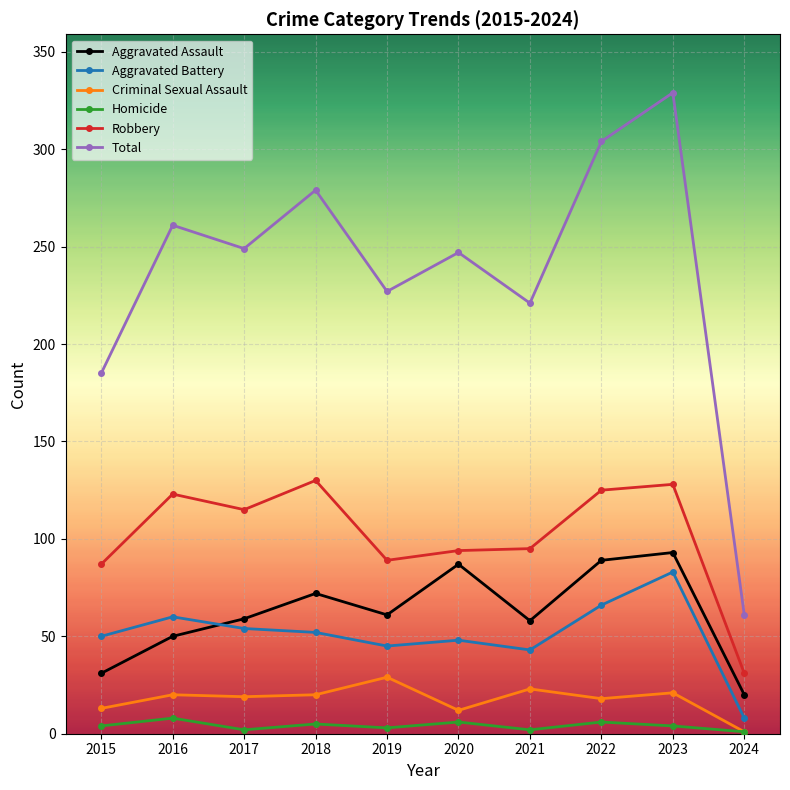

What is the minimum value for Robbery?

31